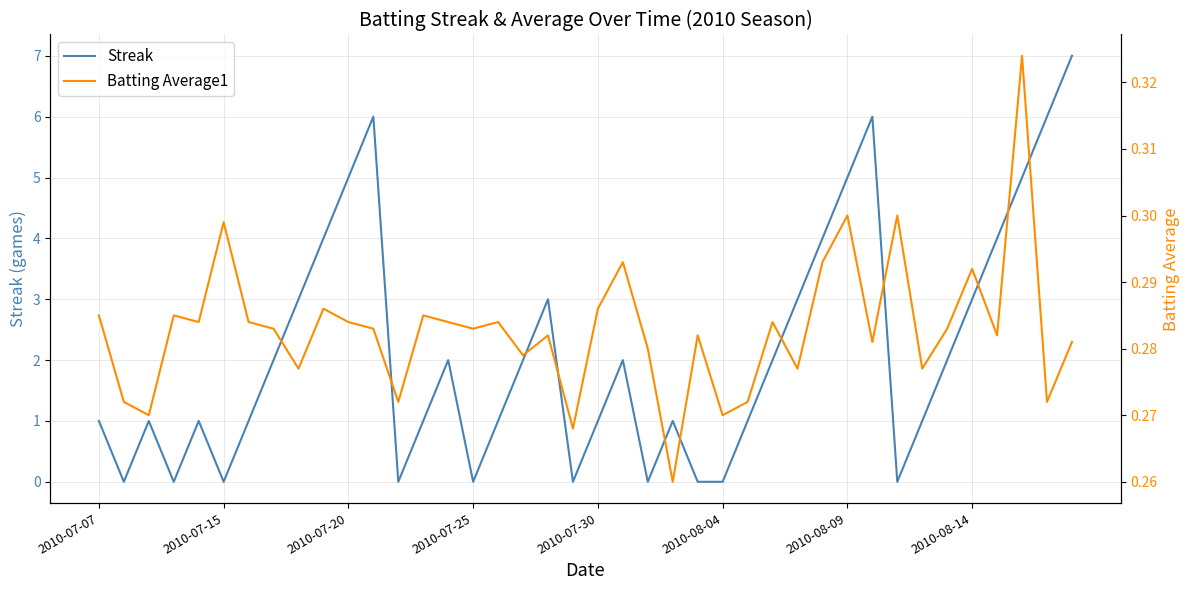

True or false: Batting Average1 has more than 2 interior local peaks.

True